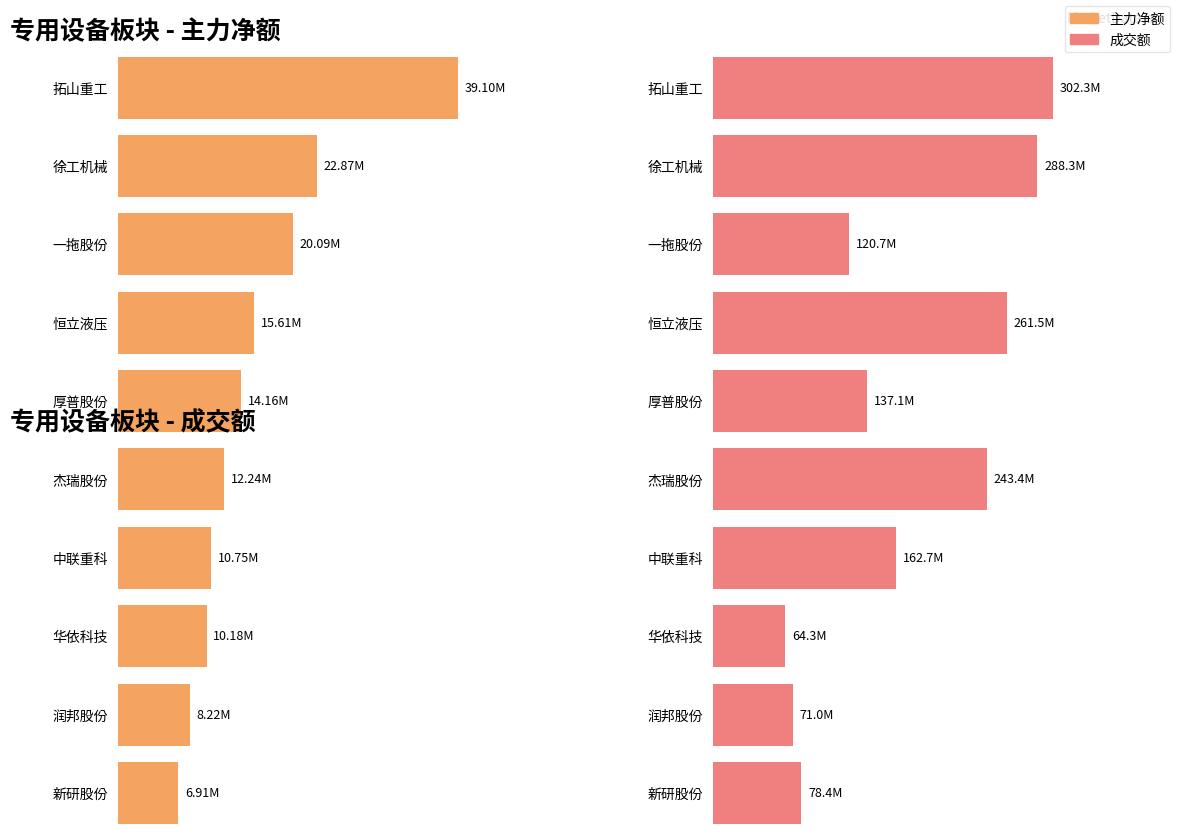

Rank the series at 厚普股份 from lowest to highest value.

主力净额, 成交额